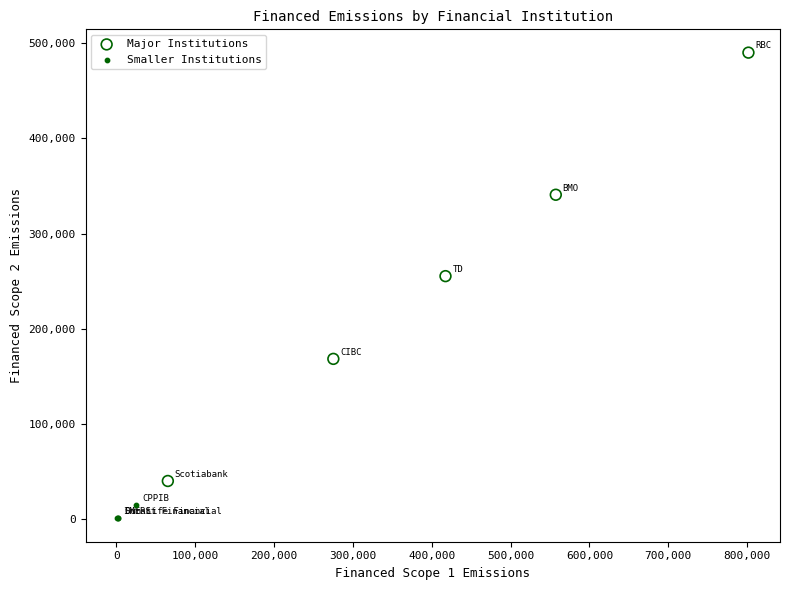

Which series reaches the maximum Y coordinate?

Major Institutions